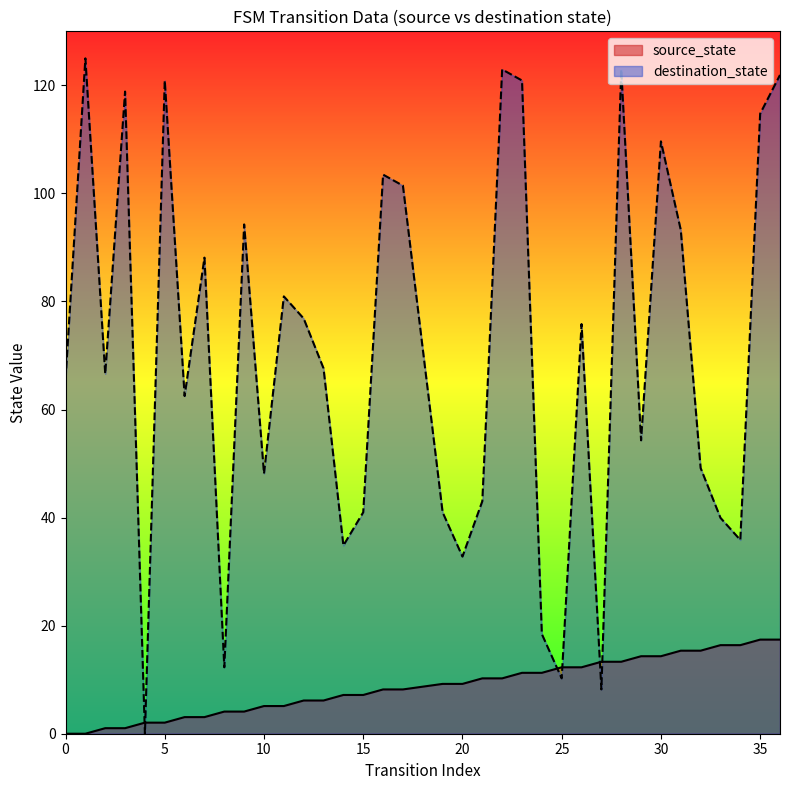

Count the number of categories in the chart.

36